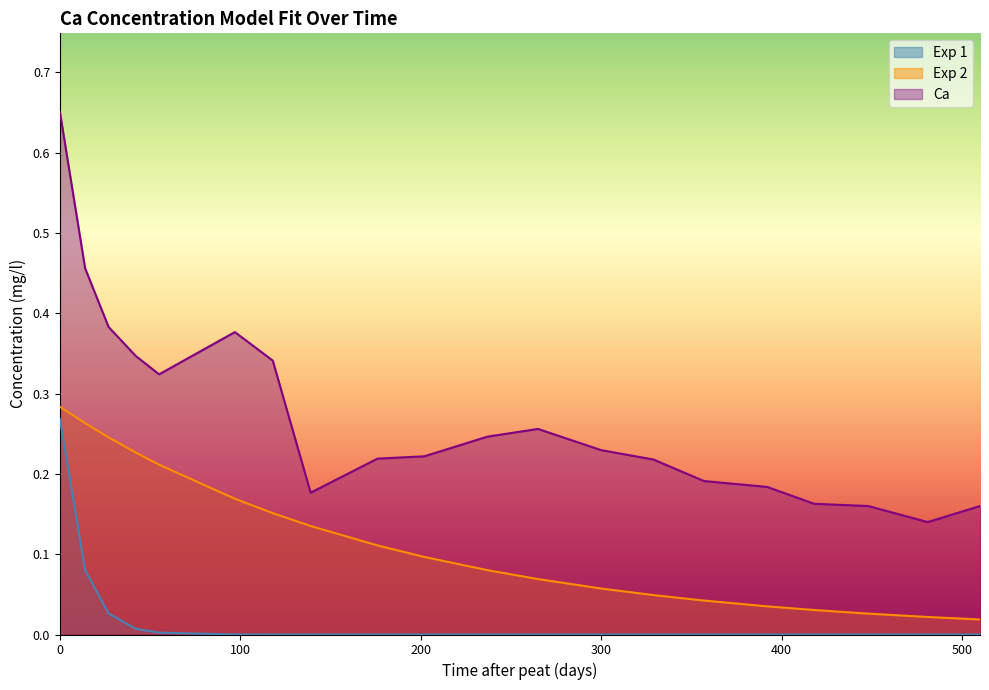

Reading left to right, list all the values displayed in this chart.

Exp 1: 0=0.3	14=0.1	27=0.0	42=0.0	55=0.0	97=0.0	118=0.0	139=0.0	176=0.0	202=0.0	237=0.0	265=0.0	300=0.0	329=0.0	357=0.0	392=0.0	418=0.0	448=0.0	481=0.0	510=0.0
Exp 2: 0=0.3	14=0.3	27=0.2	42=0.2	55=0.2	97=0.2	118=0.2	139=0.1	176=0.1	202=0.1	237=0.1	265=0.1	300=0.1	329=0.0	357=0.0	392=0.0	418=0.0	448=0.0	481=0.0	510=0.0
Ca: 0=0.7	14=0.5	27=0.4	42=0.3	55=0.3	97=0.4	118=0.3	139=0.2	176=0.2	202=0.2	237=0.2	265=0.3	300=0.2	329=0.2	357=0.2	392=0.2	418=0.2	448=0.2	481=0.1	510=0.2